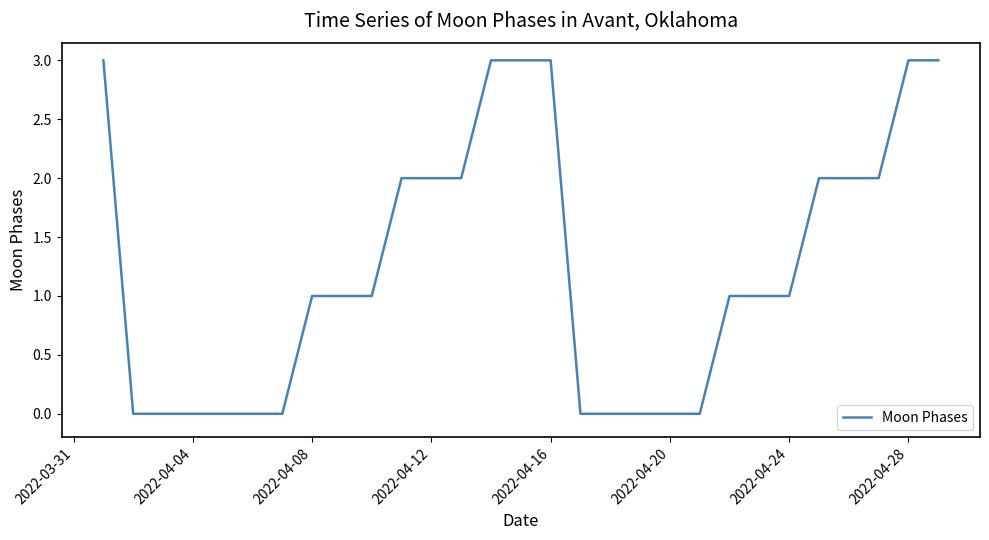

Does the chart have visible grid lines?

No